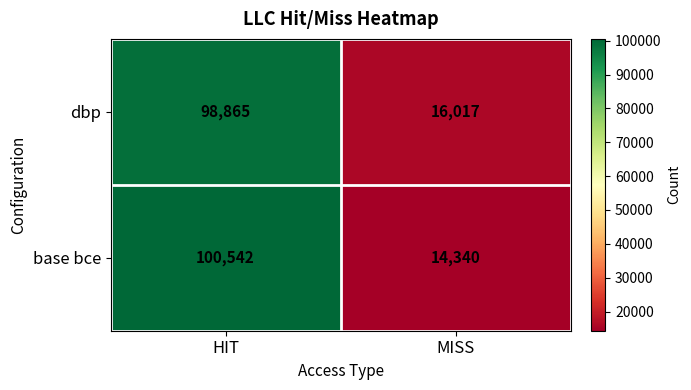

At which category does the chart reach its minimum across all series?

MISS